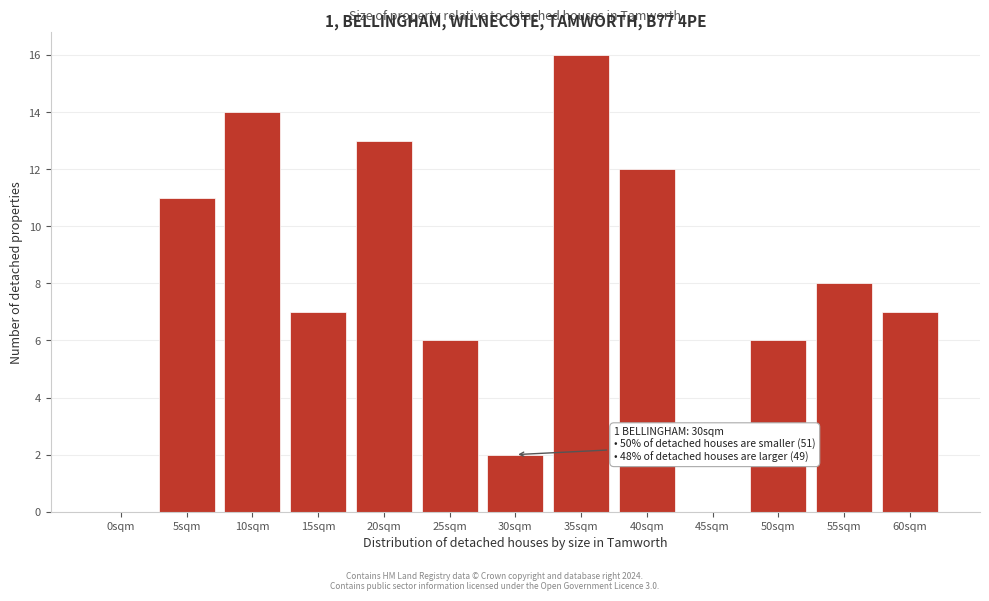

Reading left to right, extract all data points from this chart.

0sqm=0	5sqm=11	10sqm=14	15sqm=7	20sqm=13	25sqm=6	30sqm=2	35sqm=16	40sqm=12	45sqm=0	50sqm=6	55sqm=8	60sqm=7